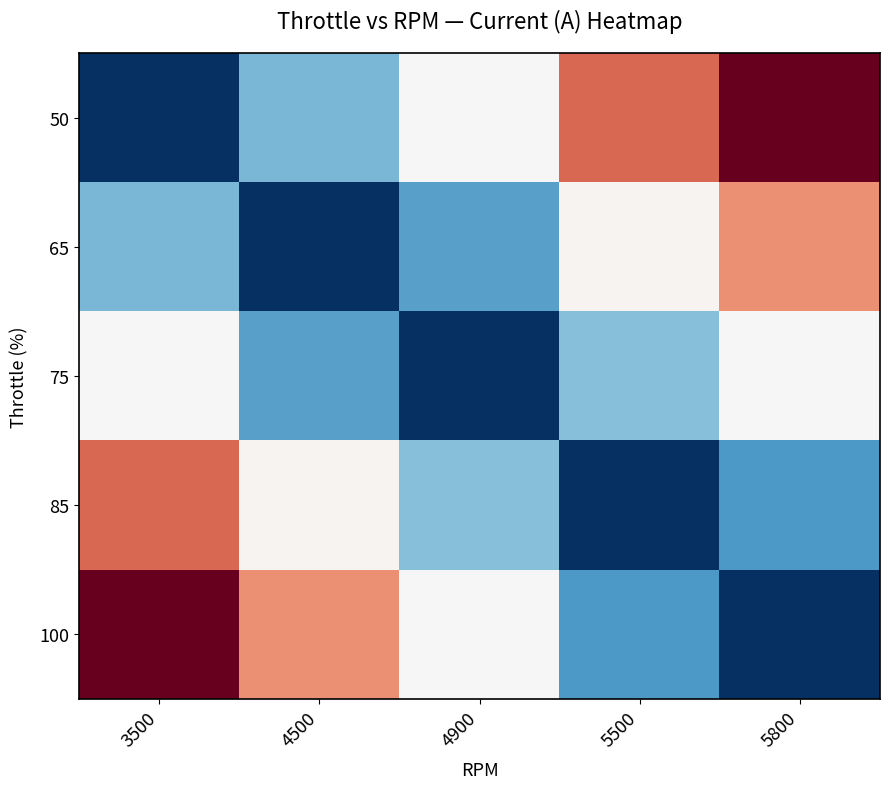

Reading left to right, extract all data points from this chart.

50: 3500=-1.0	4500=-0.5	4900=-0.0	5500=0.6	5800=1.0
65: 3500=-0.5	4500=-1.0	4900=-0.5	5500=0.0	5800=0.5
75: 3500=-0.0	4500=-0.5	4900=-1.0	5500=-0.4	5800=0.0
85: 3500=0.6	4500=0.0	4900=-0.4	5500=-1.0	5800=-0.6
100: 3500=1.0	4500=0.5	4900=0.0	5500=-0.6	5800=-1.0